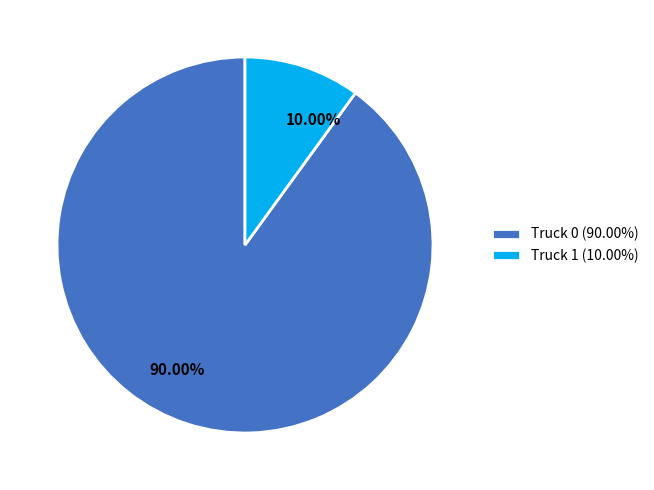

Which has a higher value, Truck 0 or Truck 1?

Truck 0